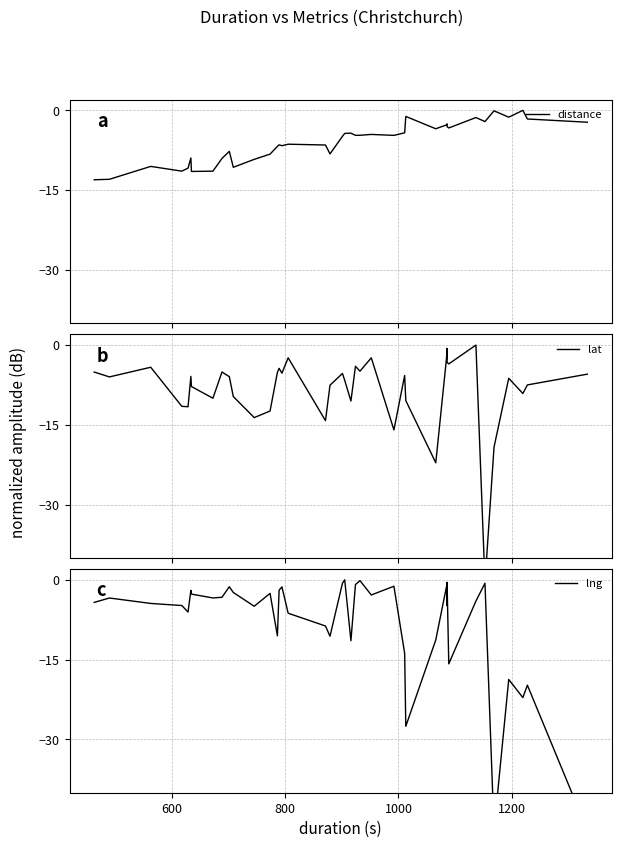

Rank the series by their maximum value, from highest to lowest.

distance, lat, lng